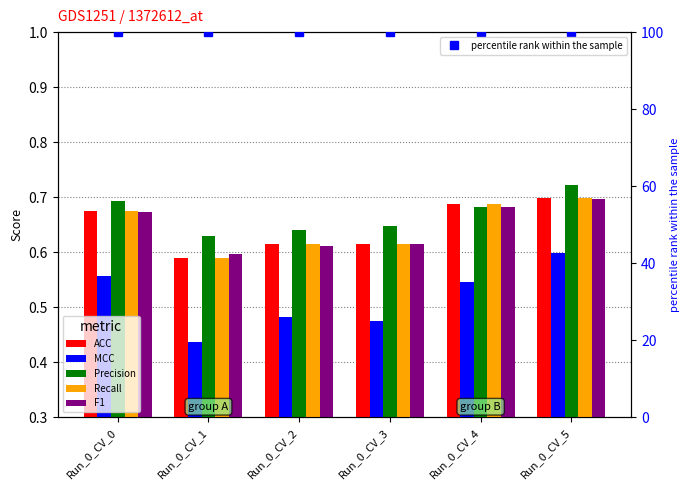

Between Run_0_CV_4 and Run_0_CV_1, which is larger?

Run_0_CV_4